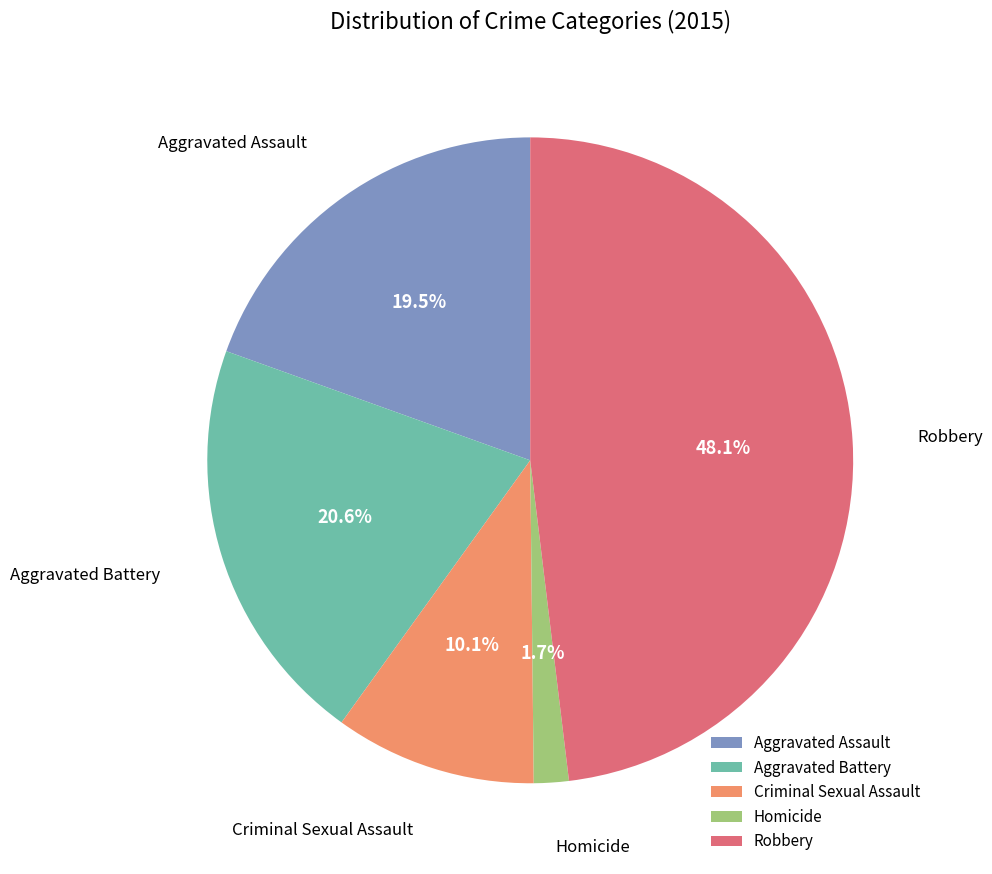

How many segments does this pie chart have?

5